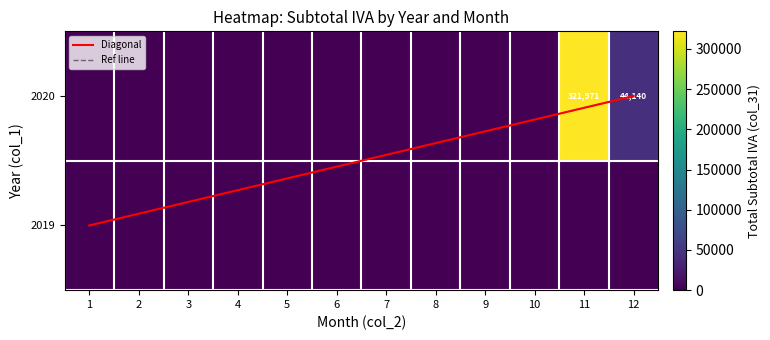

Rank the categories by value from highest to lowest.

11, 12, 1, 2, 3, 4, 5, 6, 7, 8, 9, 10